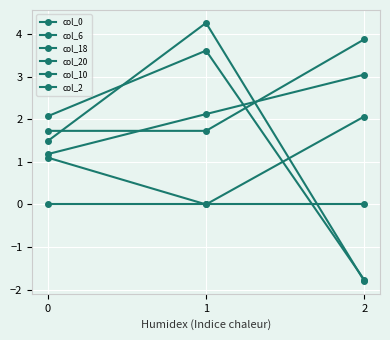

How many values in the col_18 series are below 1?

1